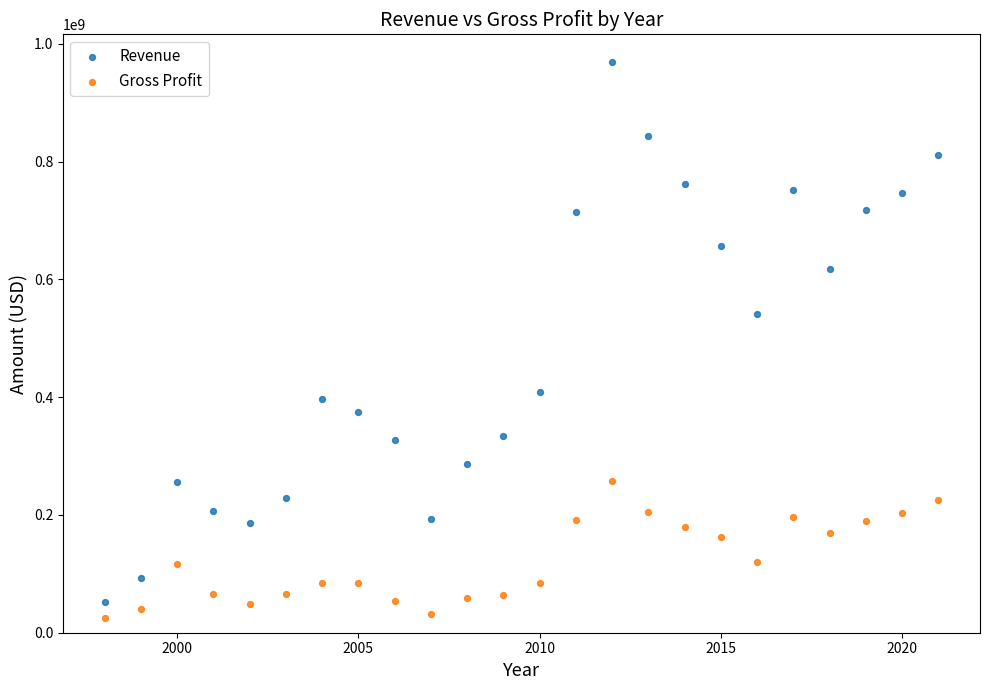

In the Revenue series, what Y value is closest to 510550000?

541900000